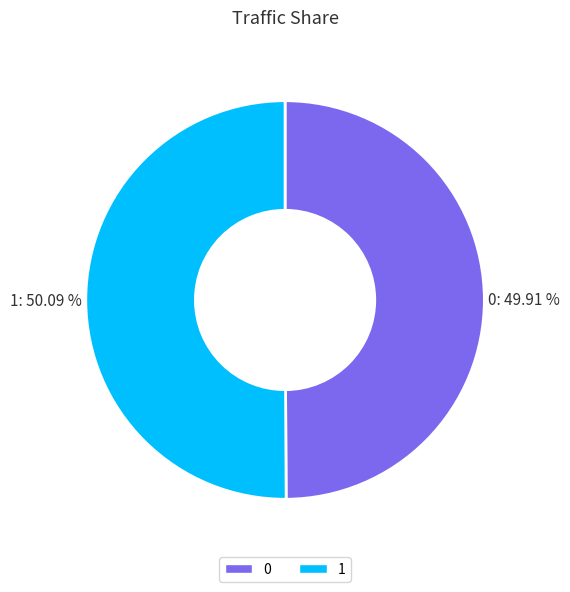

What portion of the pie excludes 1?

49.9%